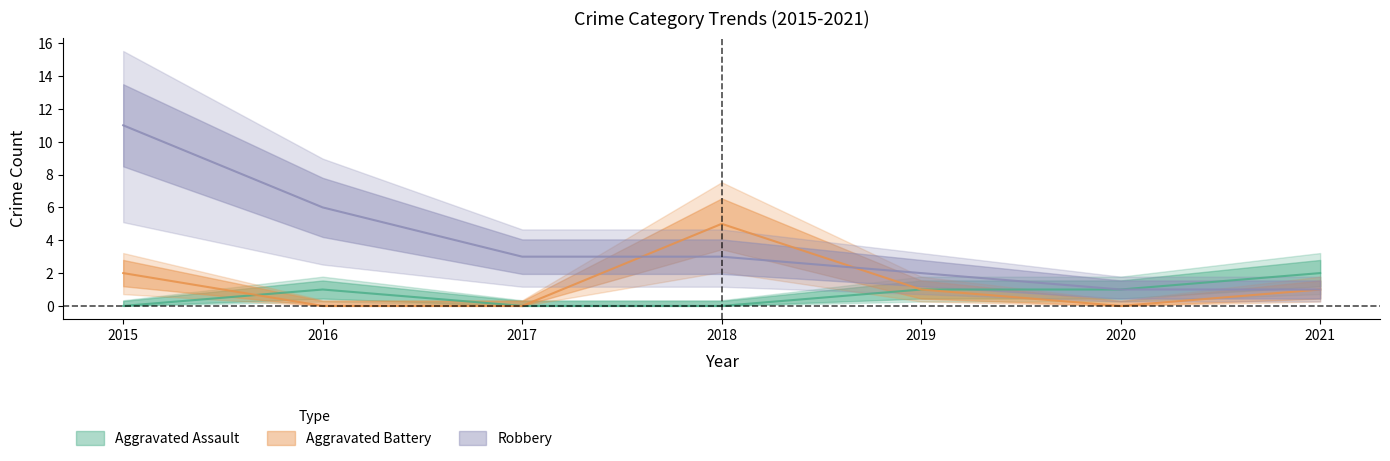

Does the chart have visible grid lines?

No